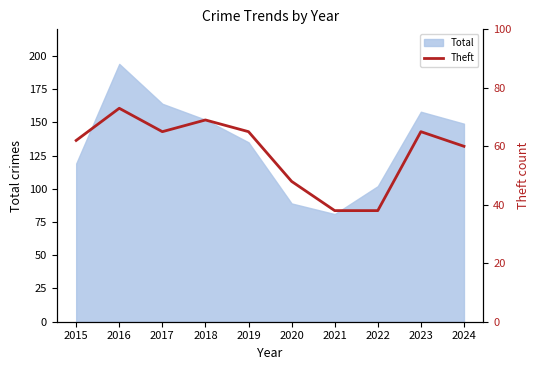

List the labels in order of value, largest first.

2016, 2018, 2017, 2019, 2023, 2015, 2024, 2020, 2021, 2022